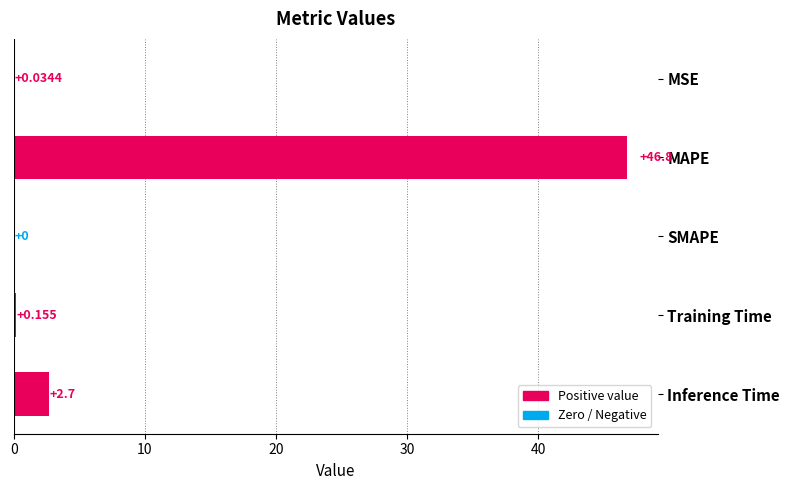

How many values are above zero?

4